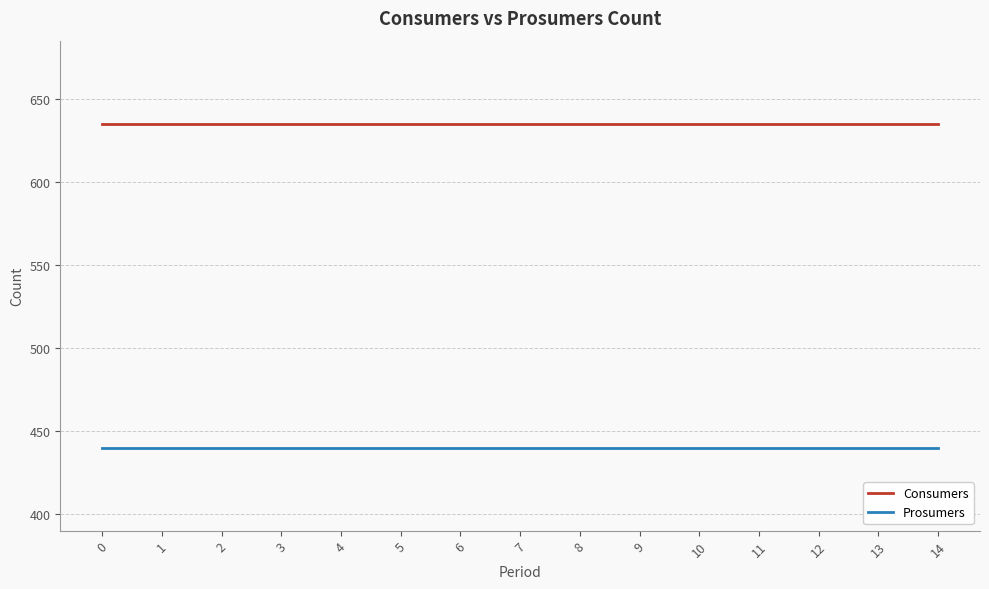

Rank the series at 11 from highest to lowest value.

Consumers, Prosumers